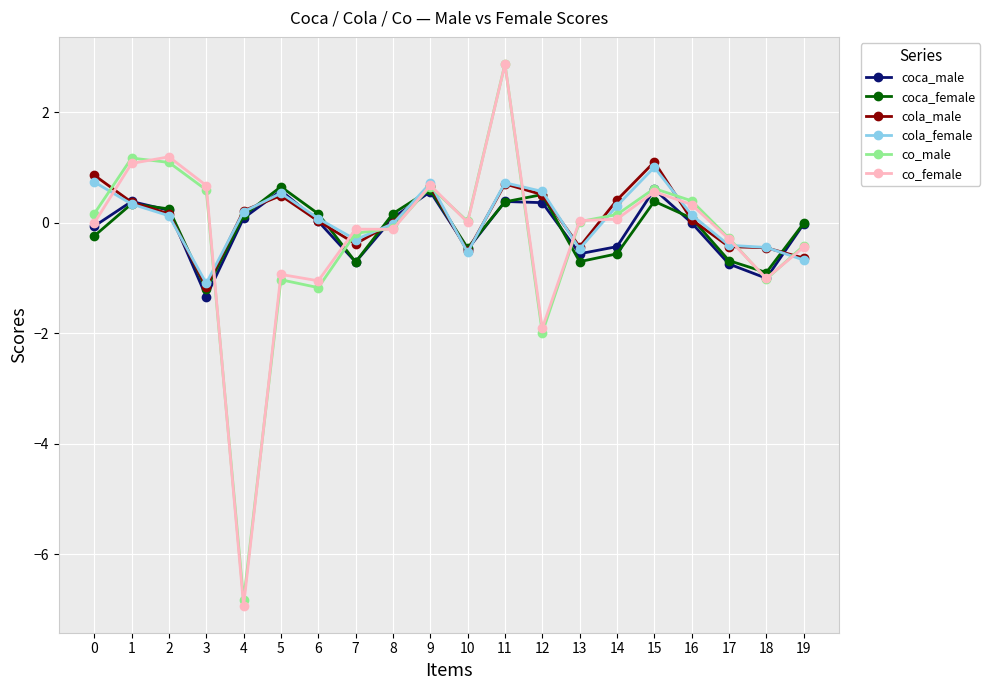

The coca_female series shows -0.7 at 17. True or false?

True